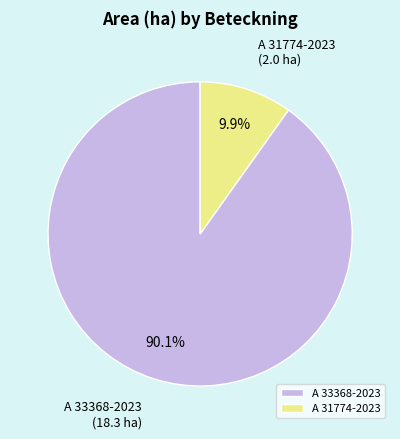

What is the largest slice in the pie chart?

A 33368-2023